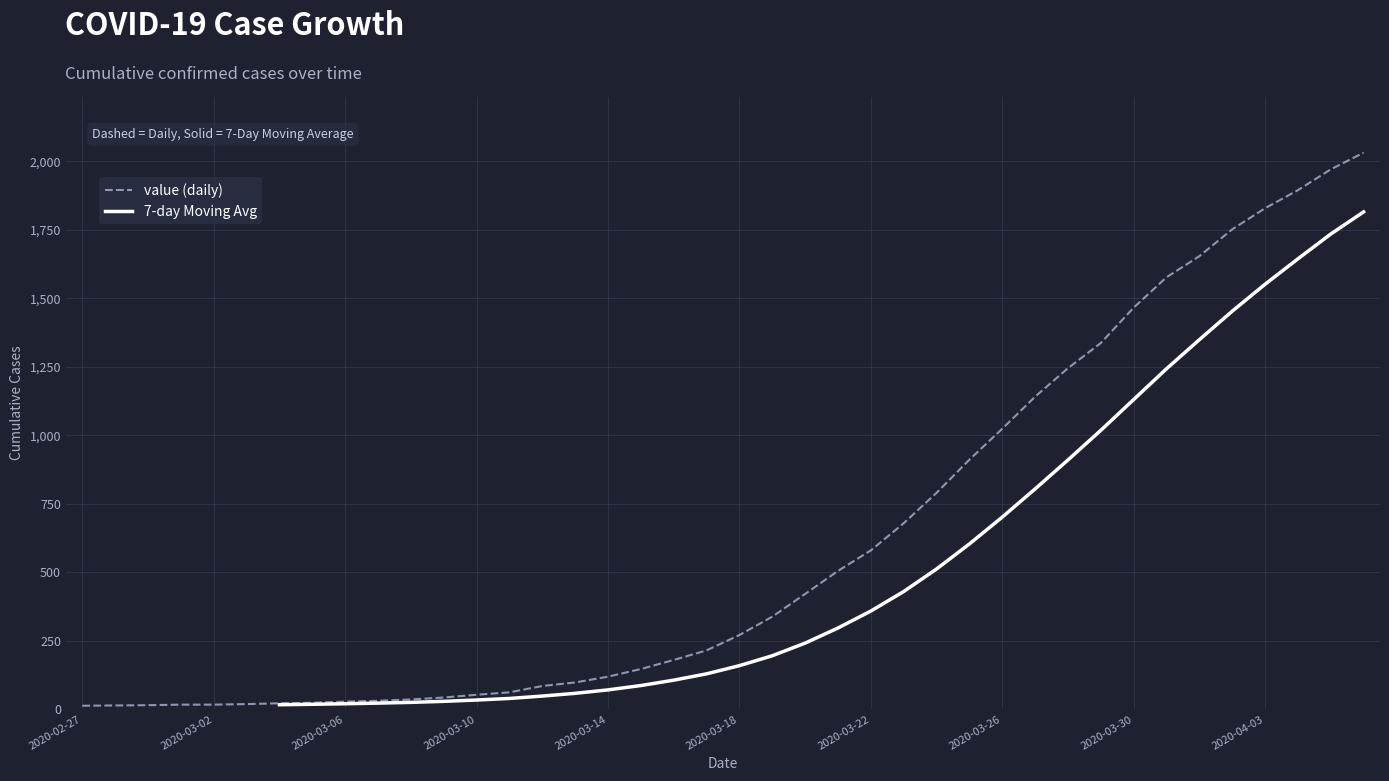

What is the difference between the second highest and minimum values?

1958